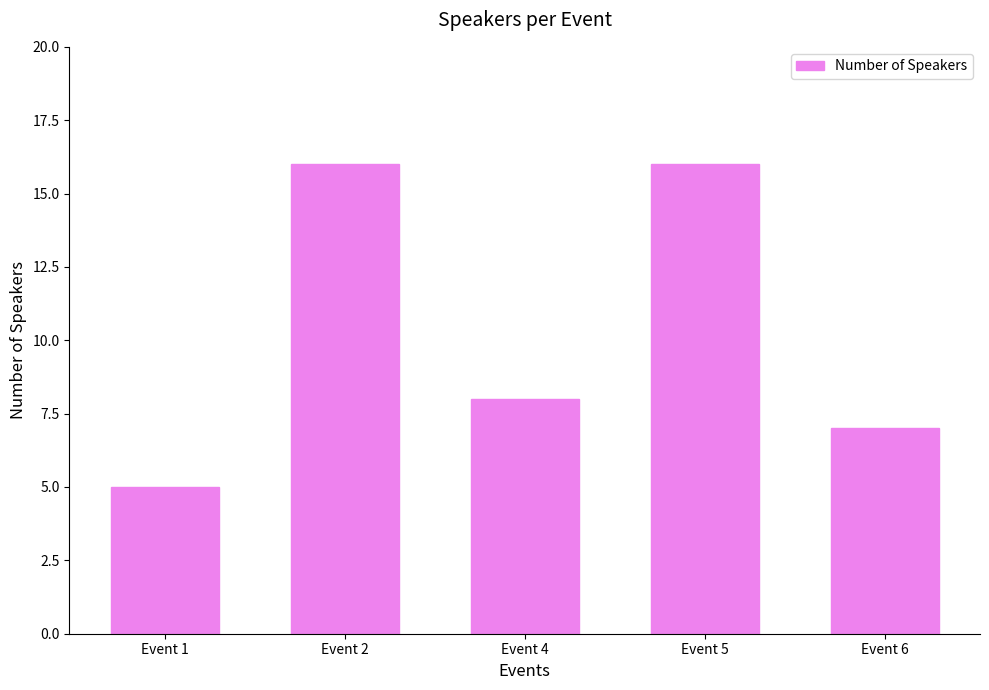

Where does the data first go above 8?

Event 2